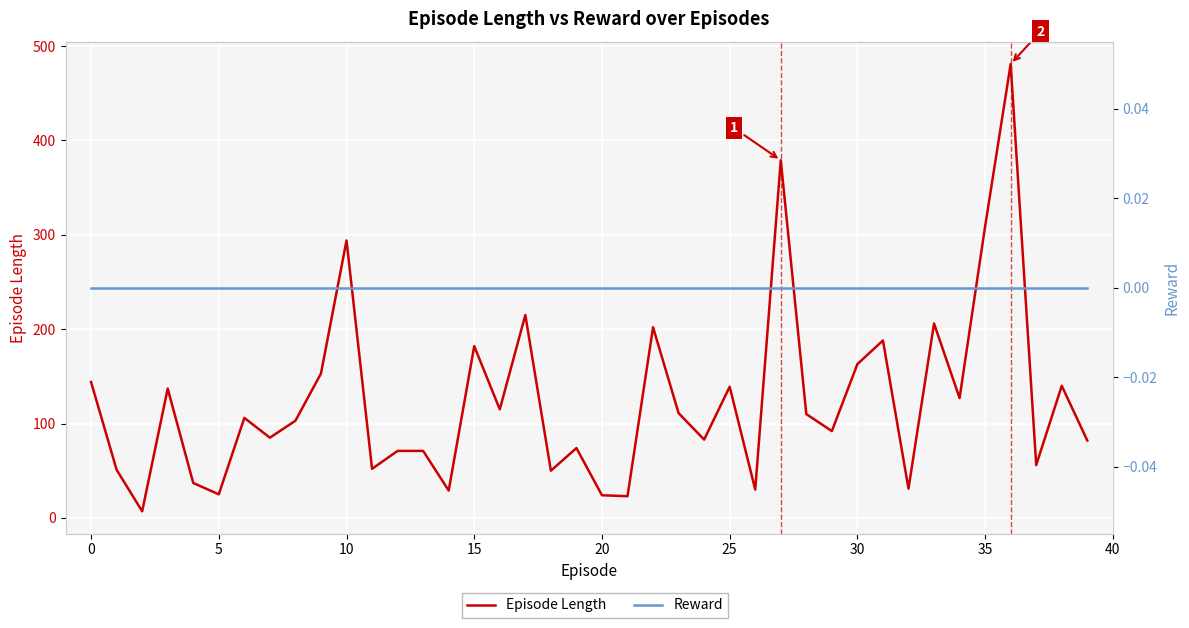

How many lines are shown in the chart?

2